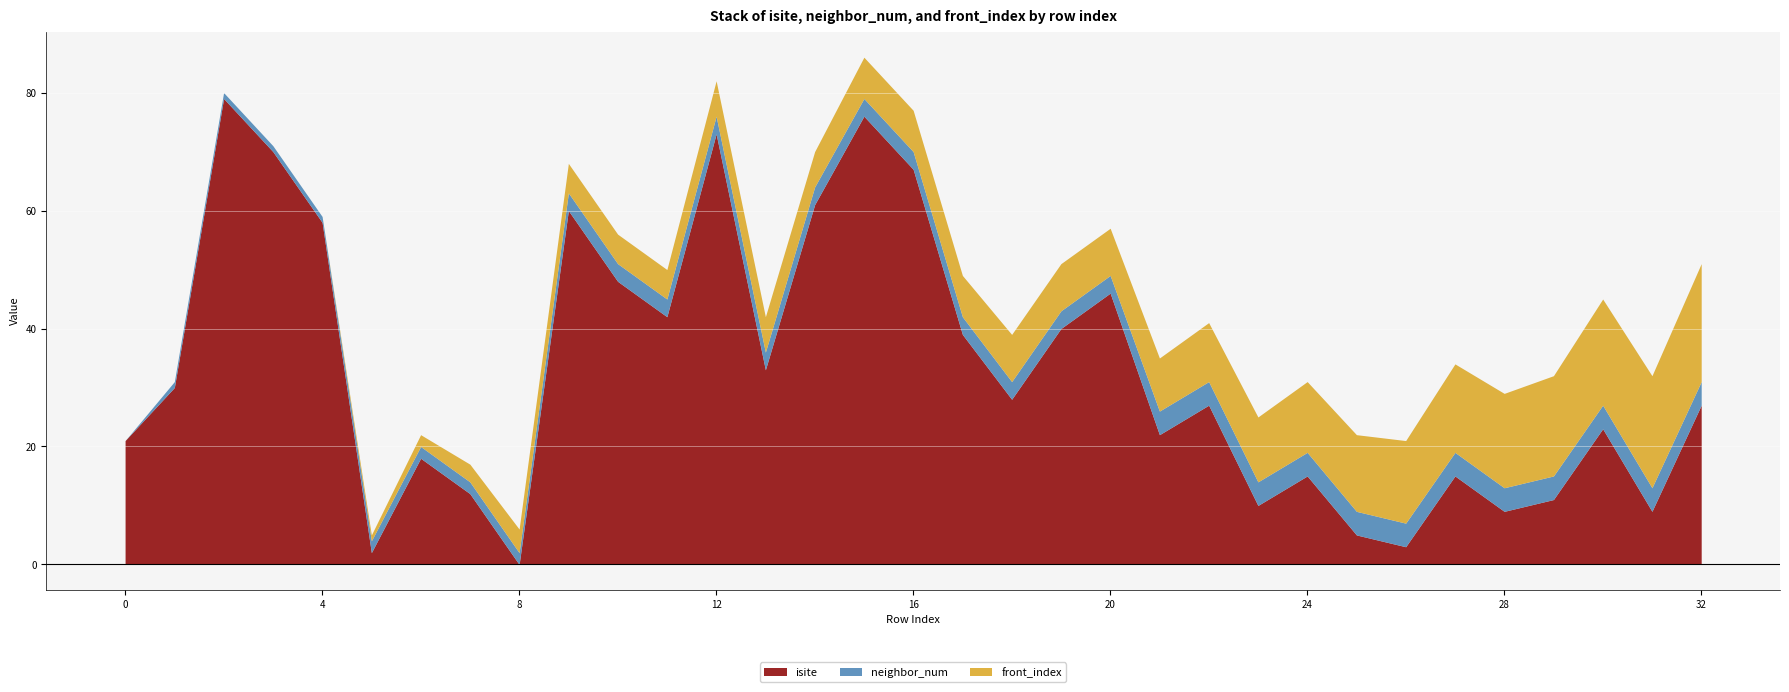

How many data points in front_index are less than 7?

15